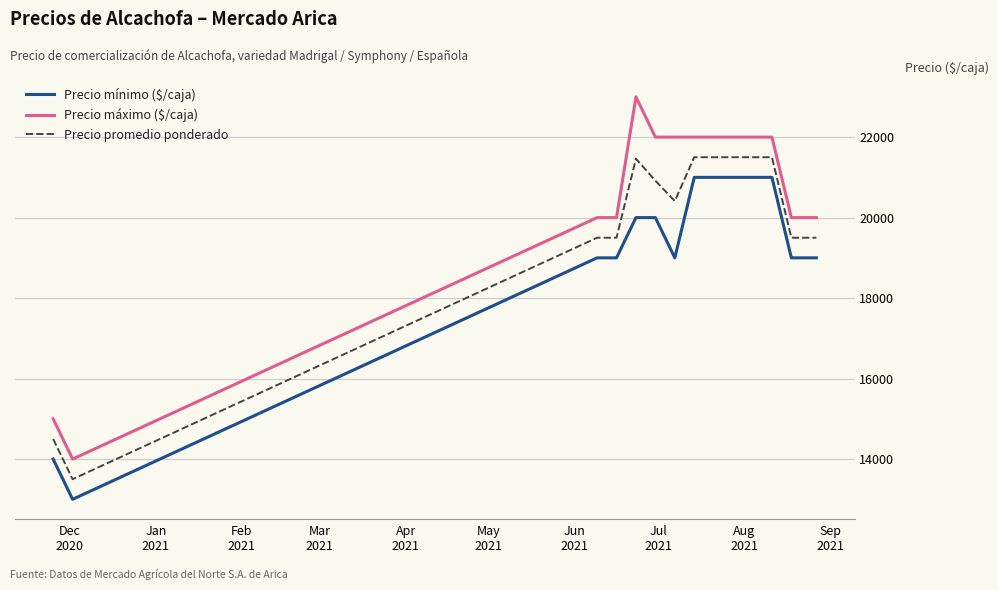

True or false: Precio promedio ponderado and Precio mínimo ($/caja) intersect in this chart.

False